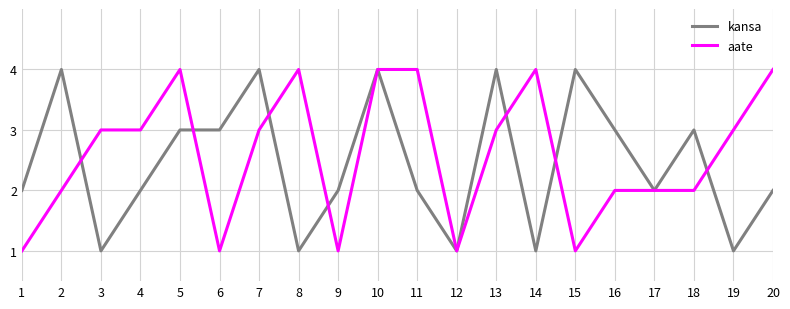

What are all the series names shown in the legend?

kansa, aate